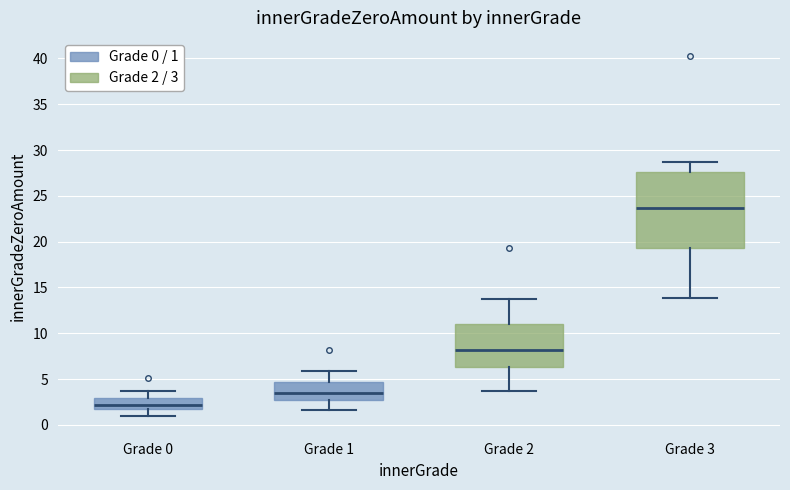

Comparing the boxes themselves (not the whiskers), which one is the tallest?

Grade 3